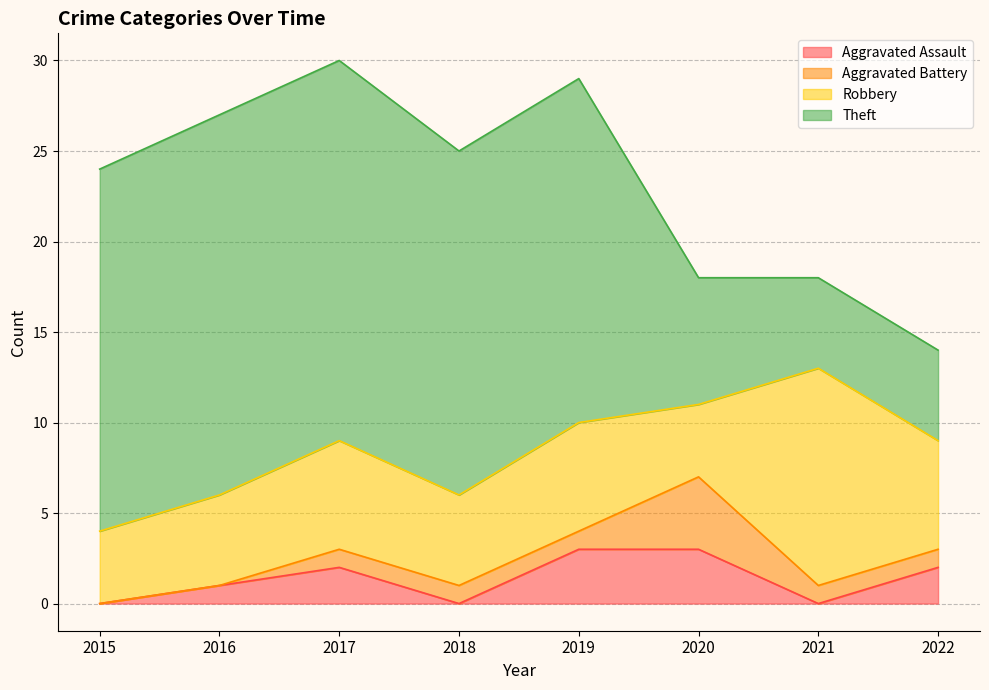

Which series has the largest total across all categories?

Theft